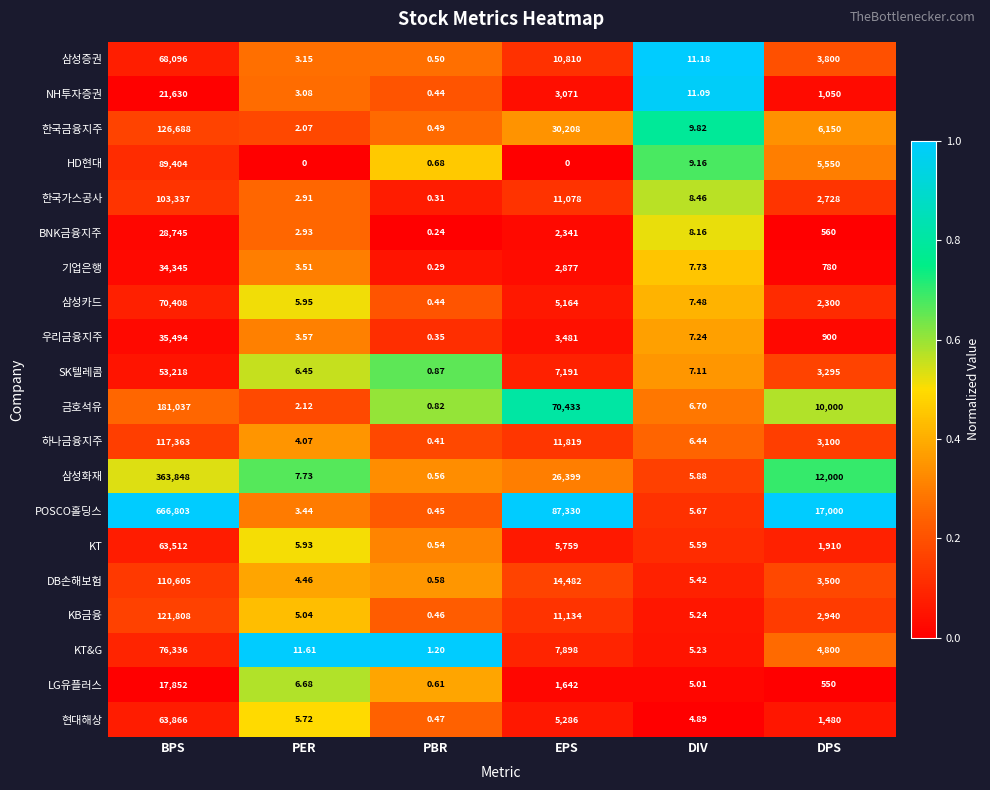

At which label is KT closest to 31756?

EPS